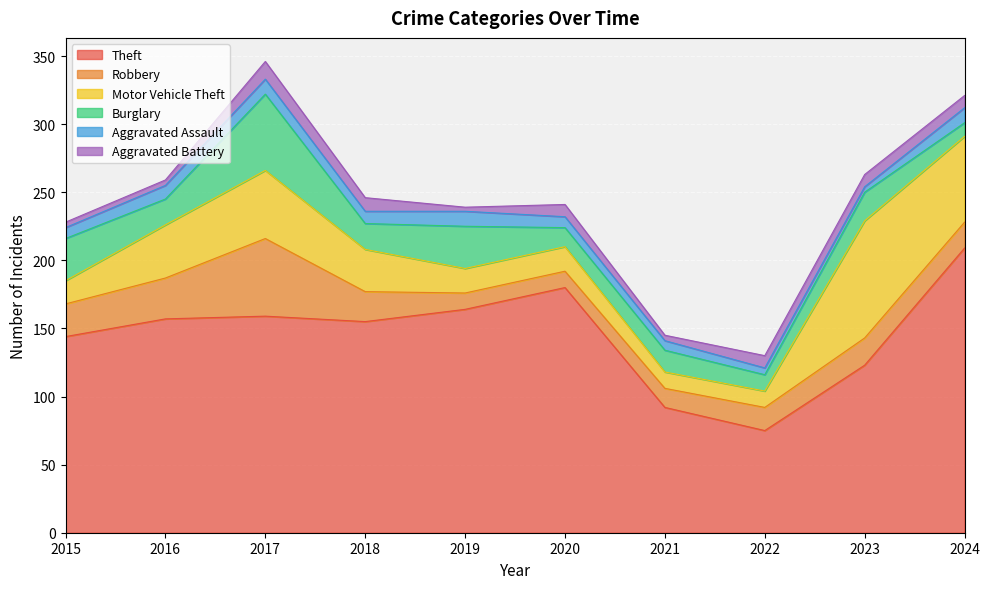

Reading left to right, what are all the values shown in this chart?

Theft: 144	157	159	155	164	180	92	75	123	209
Robbery: 24	30	57	22	12	12	14	17	20	19
Motor Vehicle Theft: 17	39	50	31	18	18	12	12	86	63
Burglary: 31	19	56	19	31	14	16	12	21	10
Aggravated Assault: 8	10	11	9	11	8	7	5	4	11
Aggravated Battery: 4	4	13	10	3	9	4	9	9	9